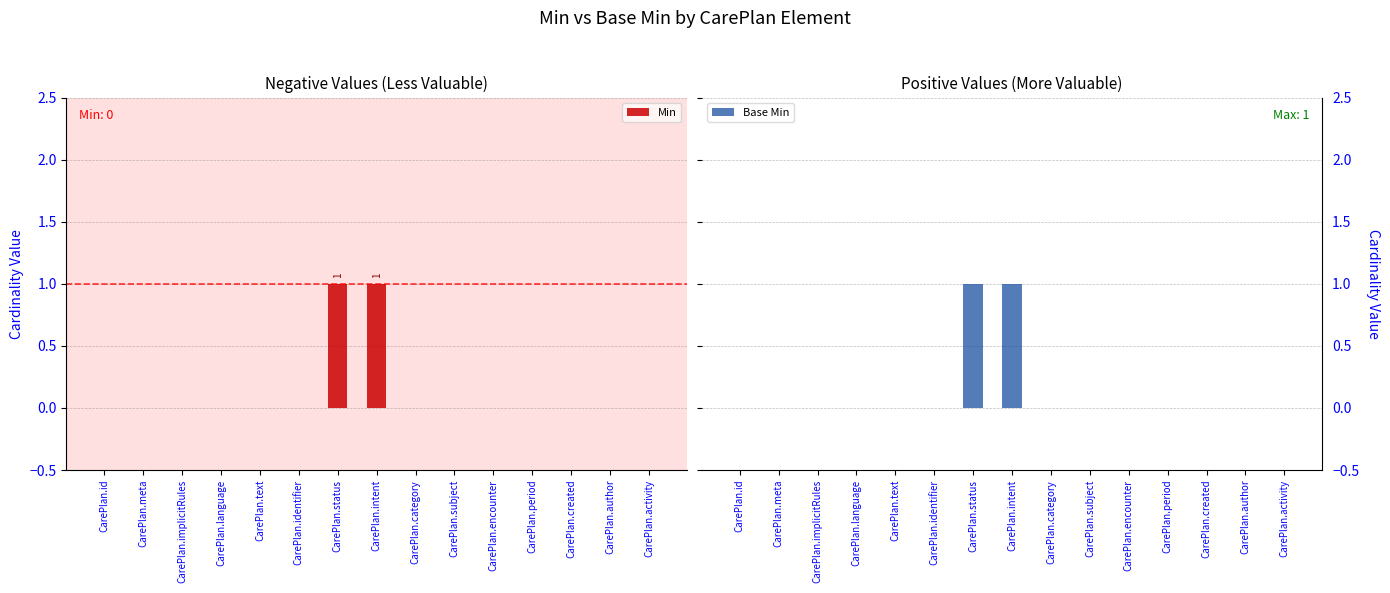

Are the bars horizontal?

No